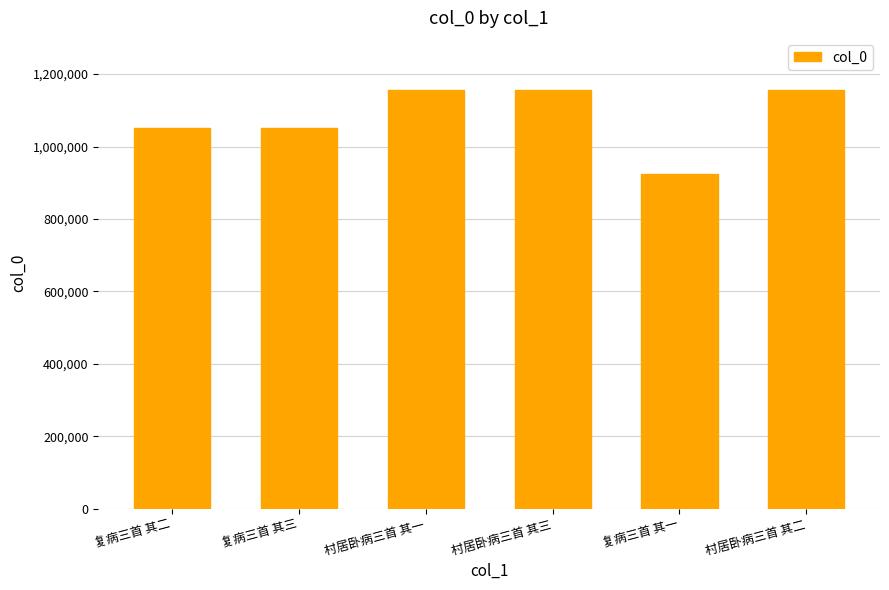

What is the change in value from 村居卧病三首 其一 to 复病三首 其一?

-232414